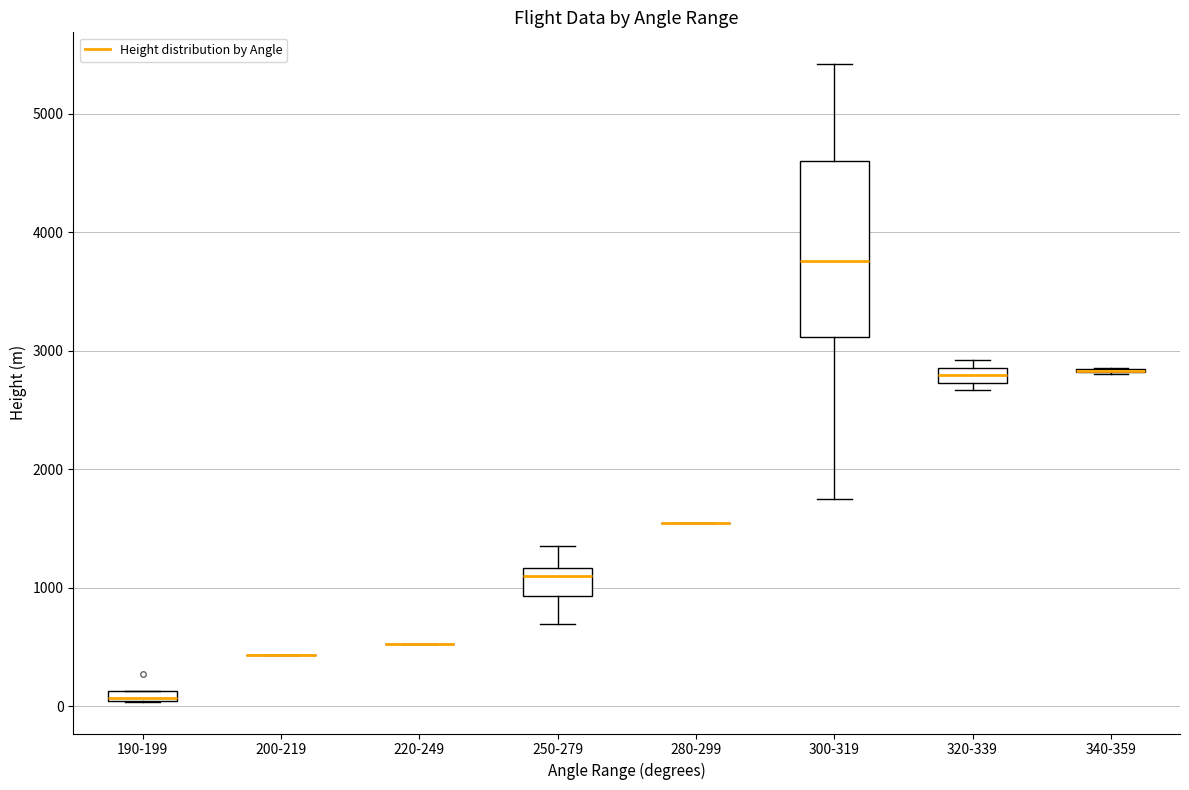

Which box is the tallest, from its lower edge to its upper edge?

300-319